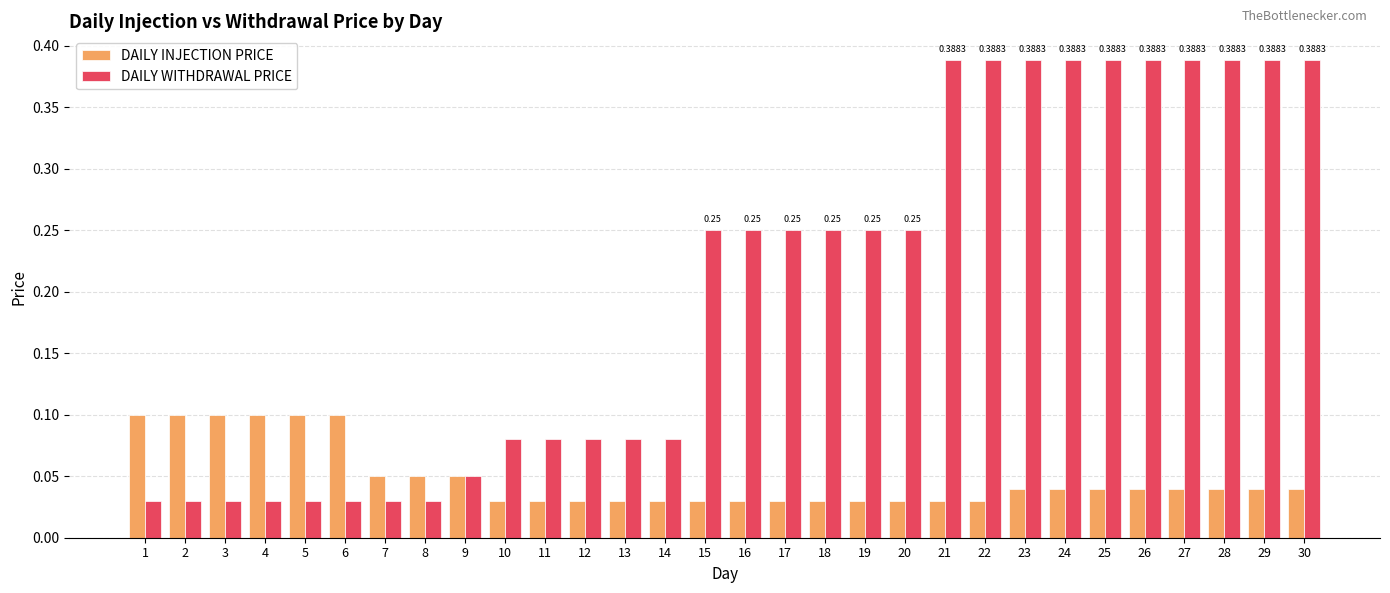

Is the value of DAILY INJECTION PRICE at 12 greater than the value of DAILY WITHDRAWAL PRICE at 23?

No